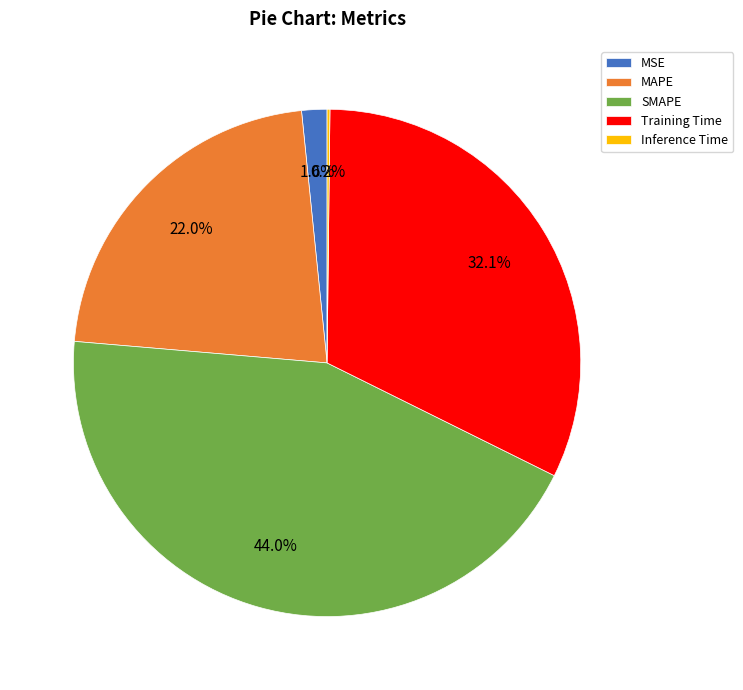

Between Training Time and SMAPE, which is larger?

SMAPE